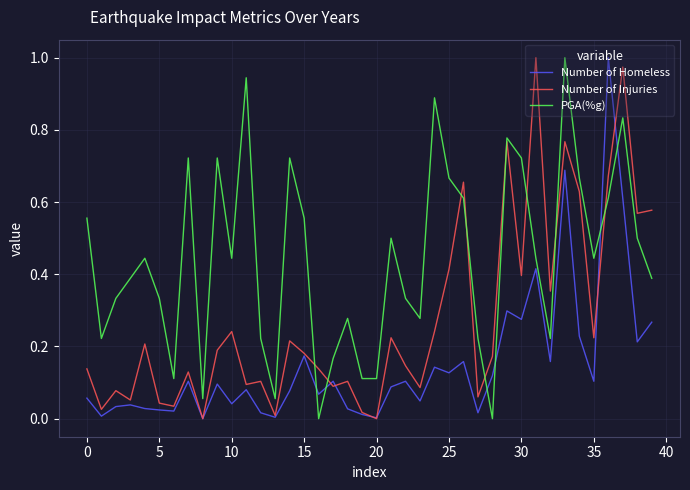

Which series ends up on top after the final intersection of Number of Injuries and Number of Homeless?

Number of Injuries